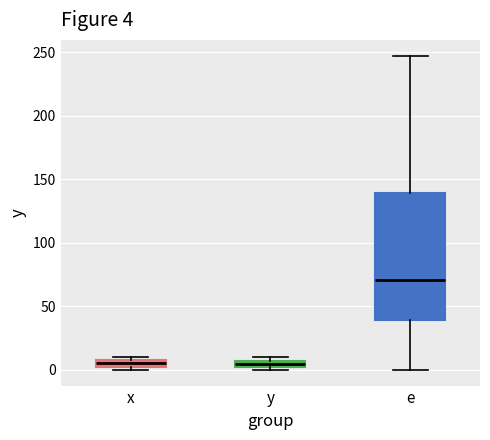

Which box is the tallest, from its lower edge to its upper edge?

e